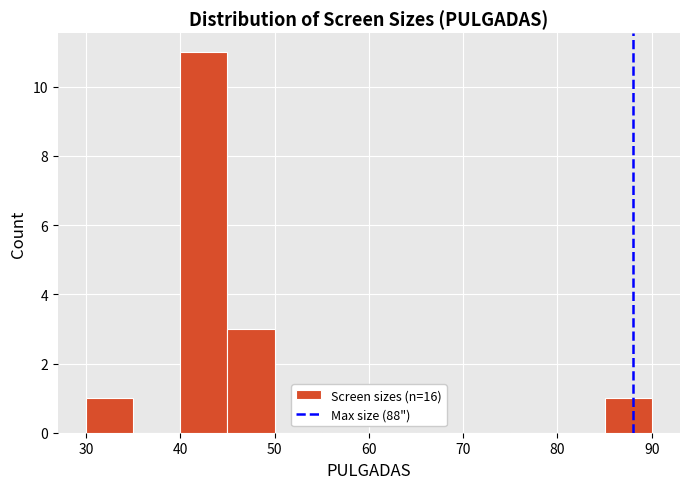

Reading left to right, transcribe this chart: for each bar, give the range it covers on the x-axis and its height. The values are not printed on the chart, so give them approximately, as read against the axis.

30 to 35: 1
35 to 40: 0
40 to 45: 11
45 to 50: 3
50 to 55: 0
55 to 60: 0
60 to 65: 0
65 to 70: 0
70 to 75: 0
75 to 80: 0
80 to 85: 0
85 to 90: 1